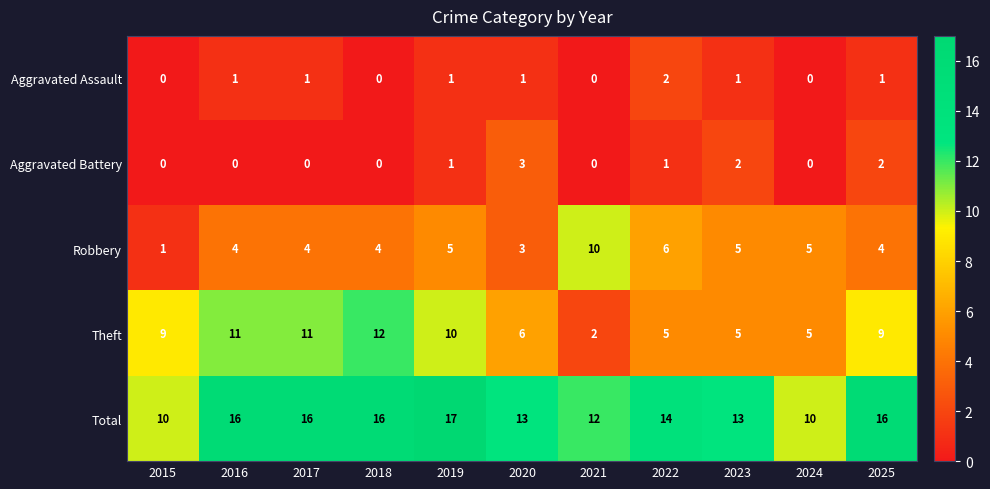

Count the number of categories in the chart.

11